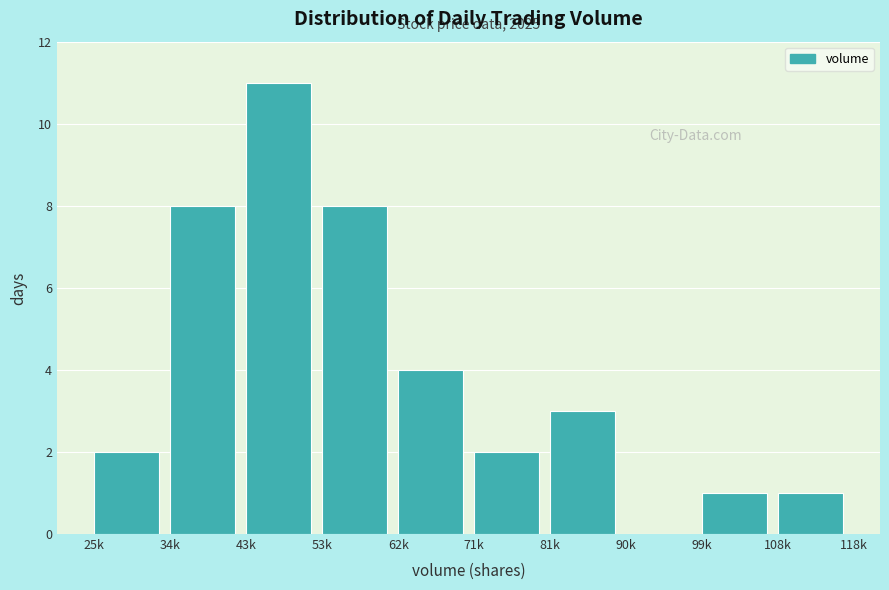

Reading right to left, list all the values displayed in this chart.

108k=1	99k=1	90k=0	81k=3	71k=2	62k=4	53k=8	43k=11	34k=8	25k=2